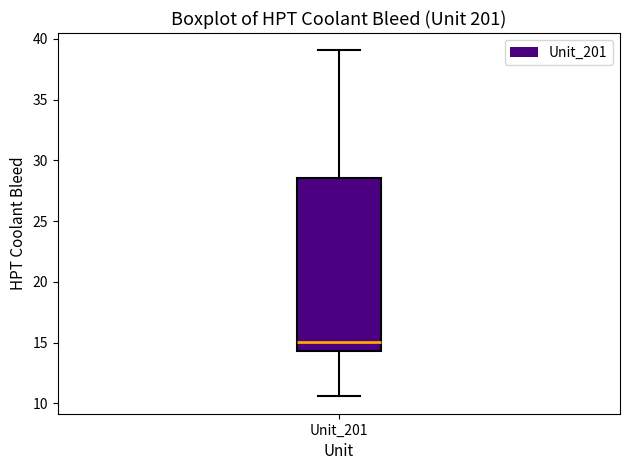

Read this box plot against the y-axis: the position of the median line, the range covered by the box, and the ends of both whiskers. The values are not printed on the chart, so give them approximately, as read against the axis.

median 15.0, box 14.5 to 28.5, whiskers 10.5 to 39.0